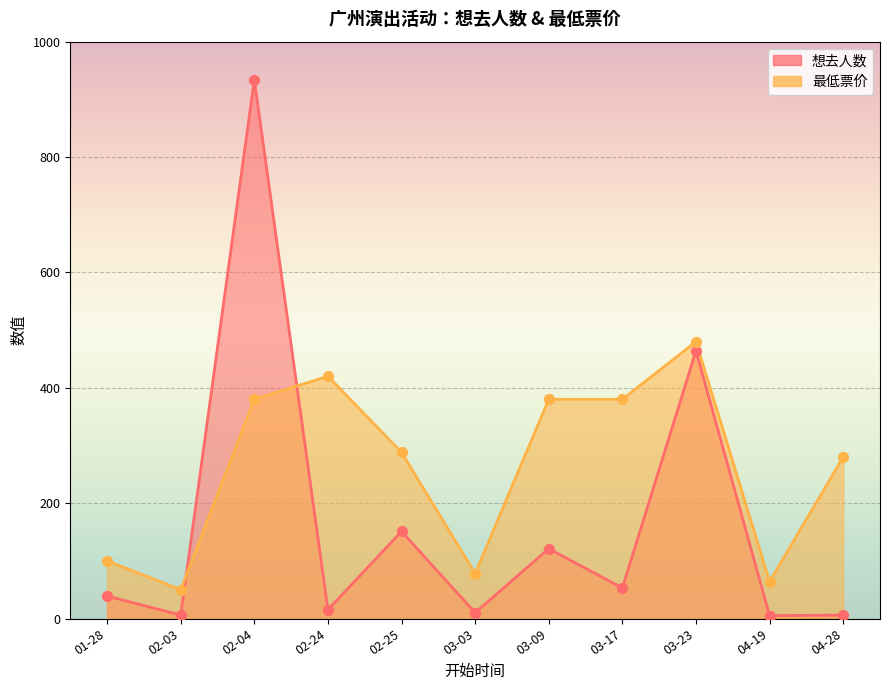

Is the value of 想去人数 at 03-09 greater than the value of 最低票价 at 03-23?

No